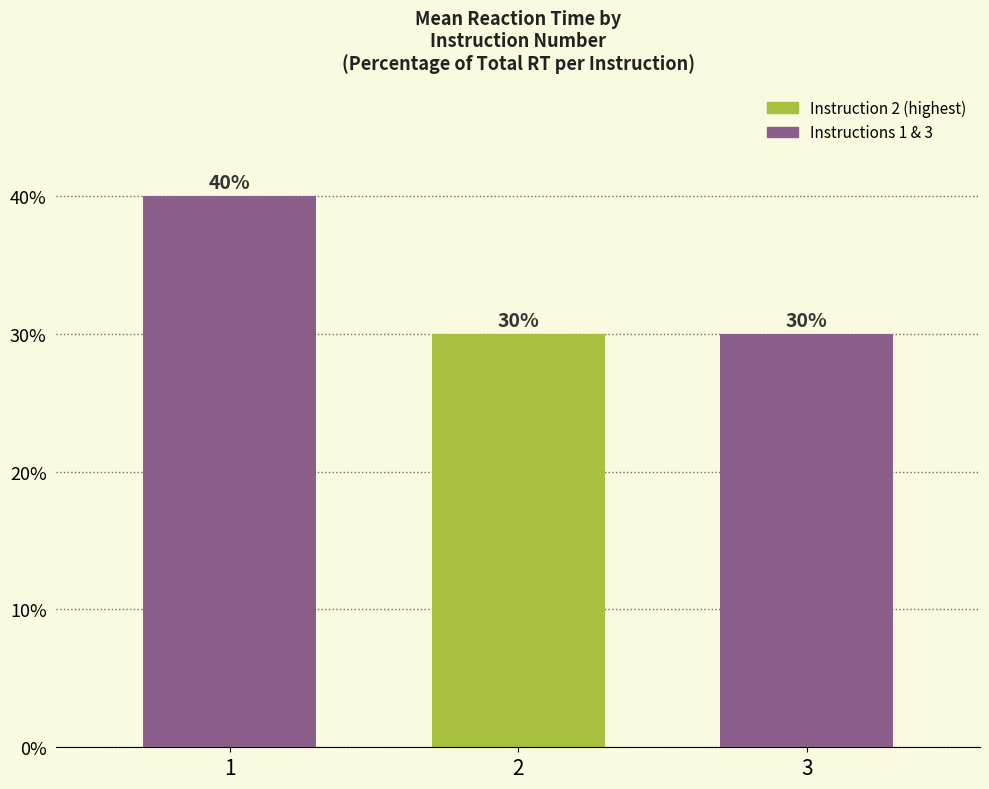

What is the minimum value shown in the chart?

30.0